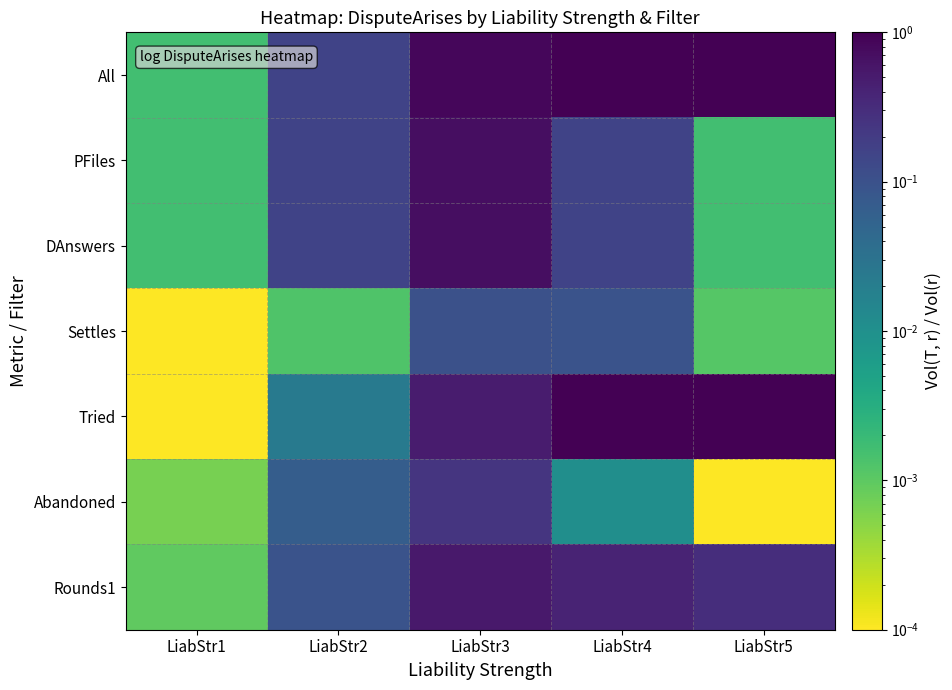

What is the total value across all series at LiabStr3?

3.6